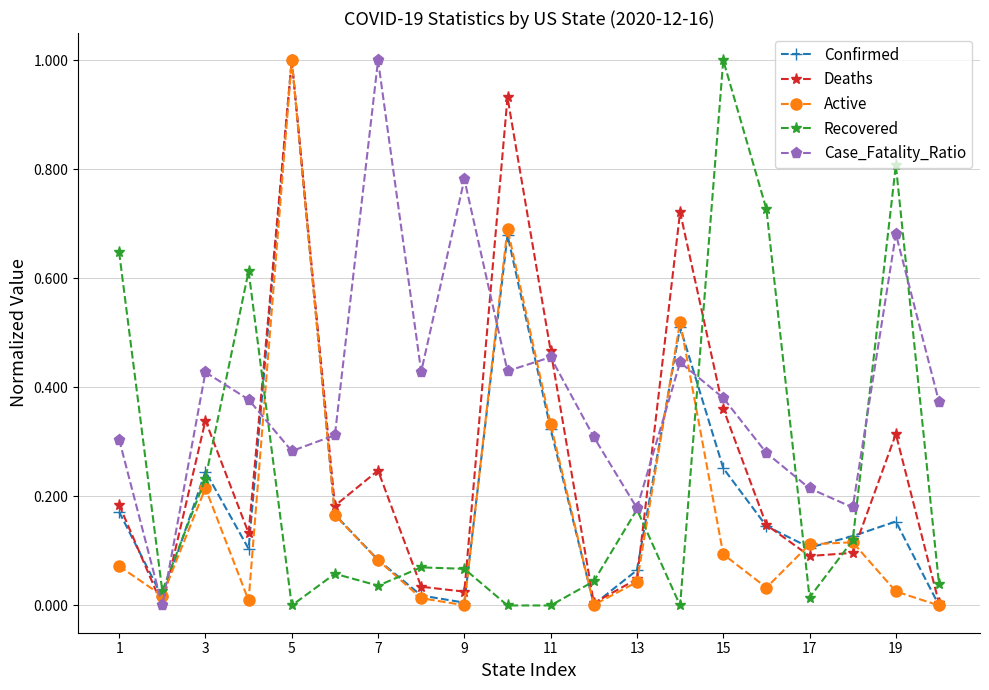

In Case_Fatality_Ratio, how many points are lower than both neighbors (excluding endpoints)?

6